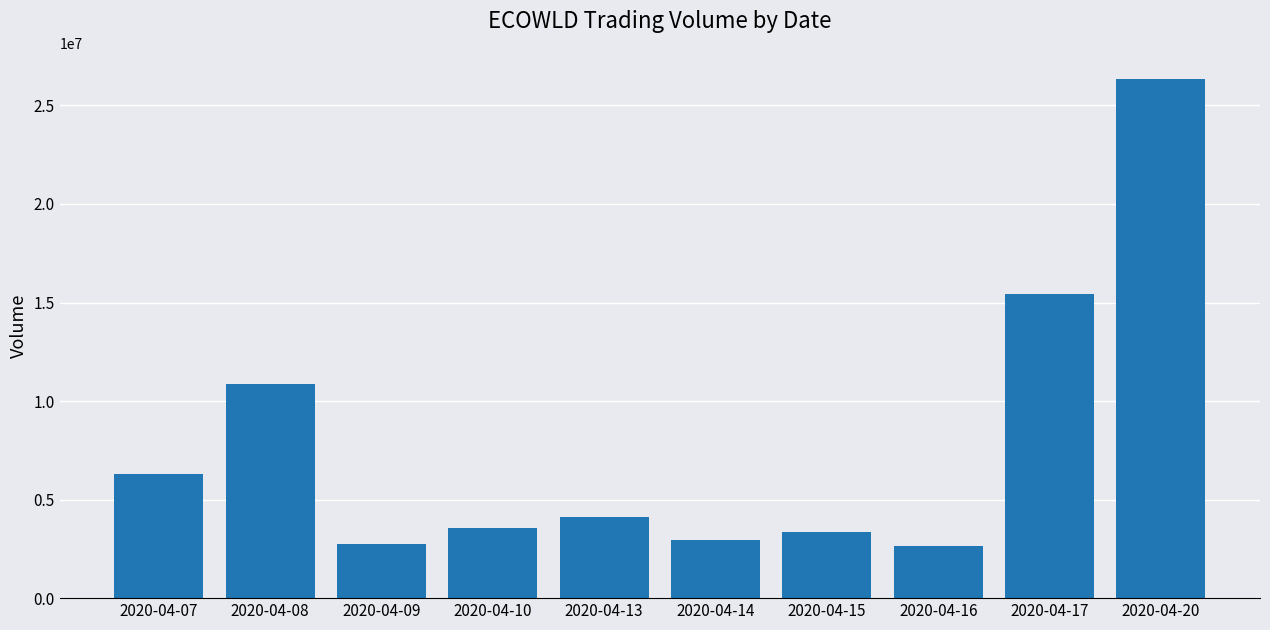

Read the value at 2020-04-16.

2657300